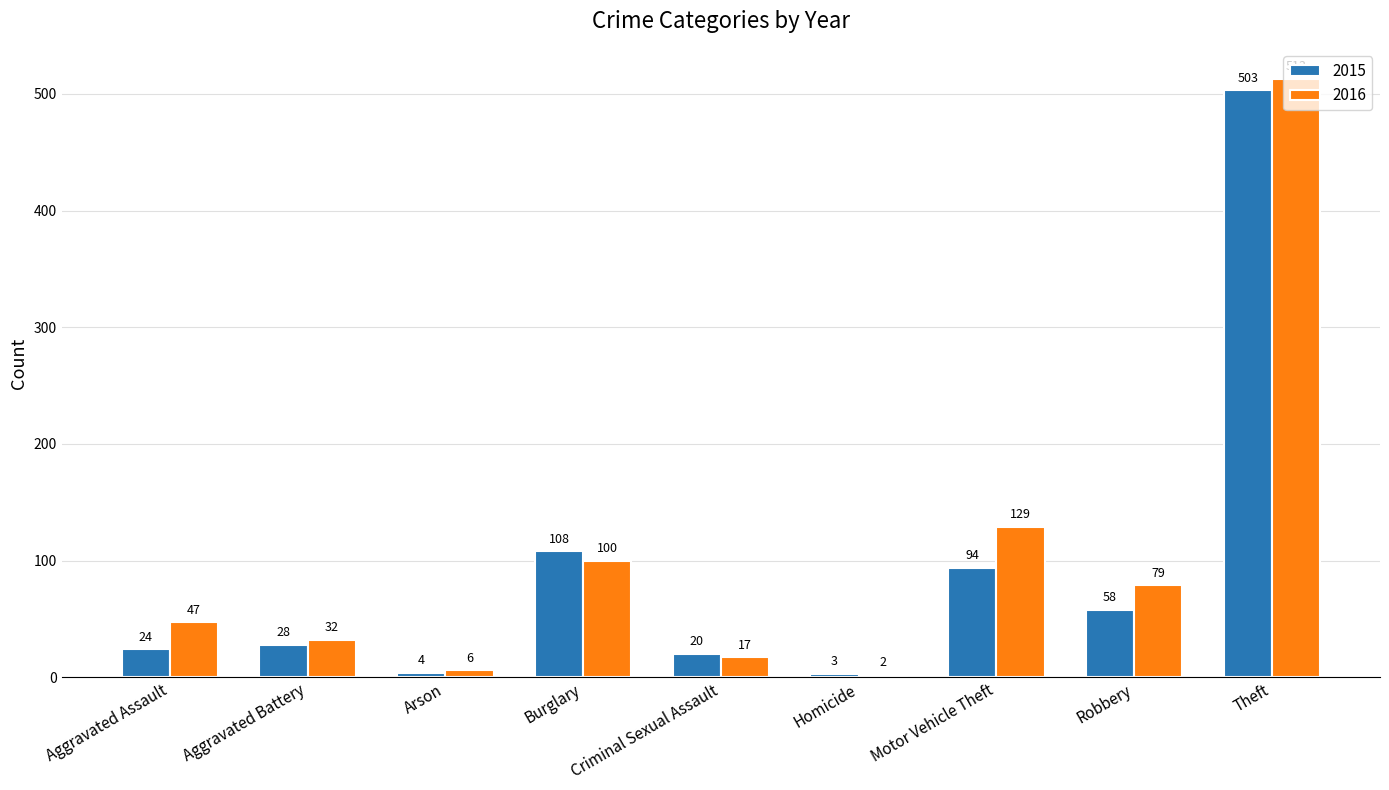

What is the spread (max minus min) of values at Robbery?

21